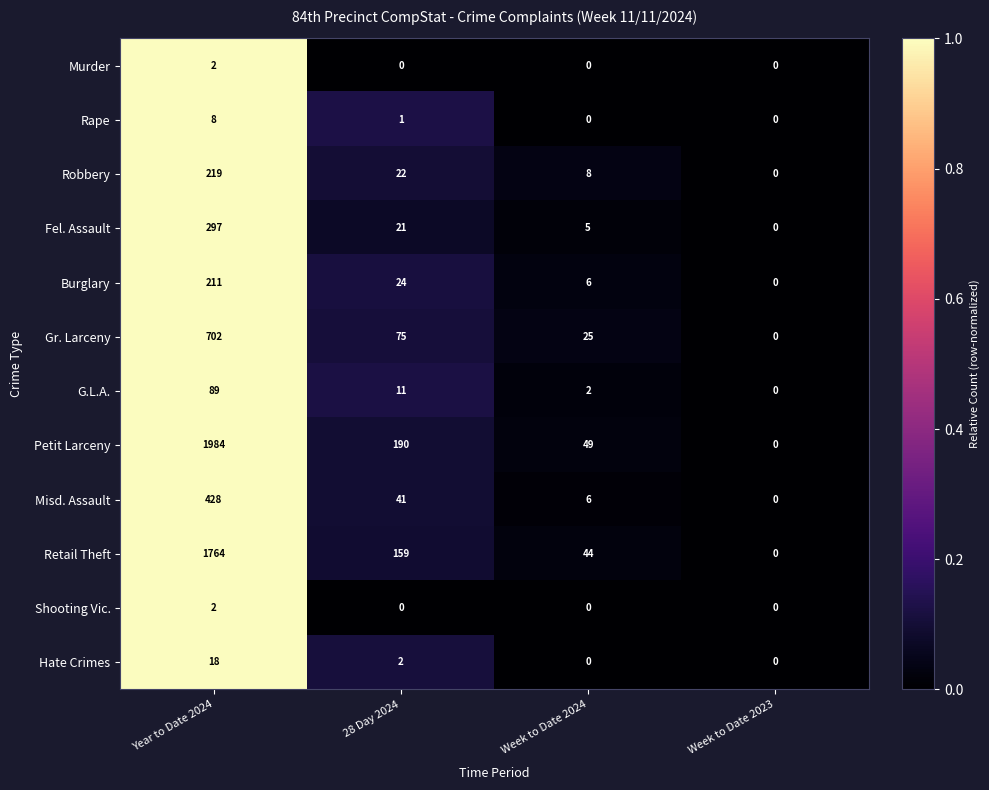

At which label does Retail Theft reach its minimum?

Week to Date 2023